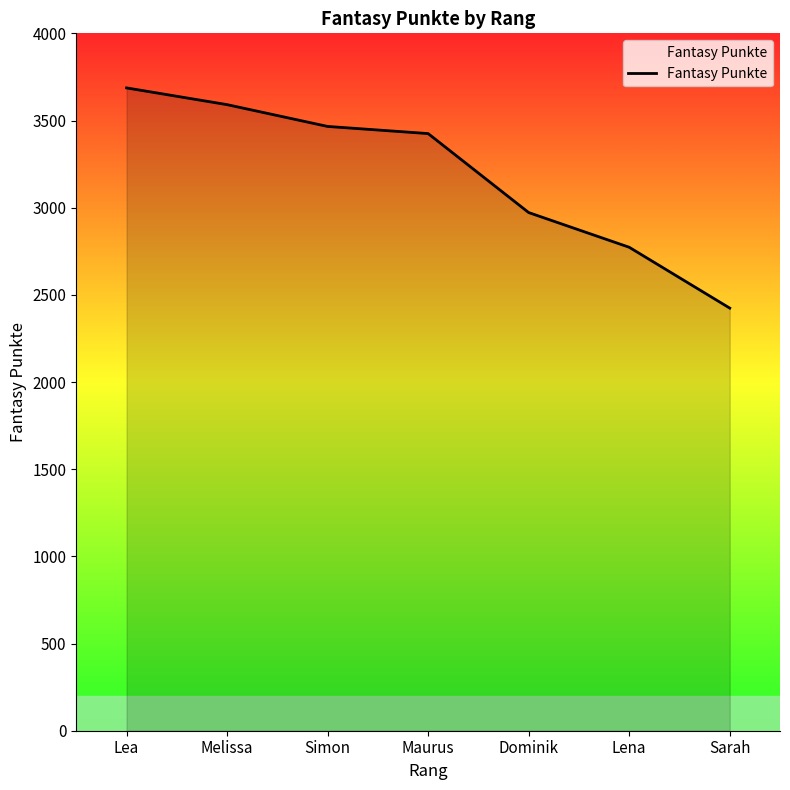

Approximately how many times larger is the value at Sarah compared to Maurus?

0.7